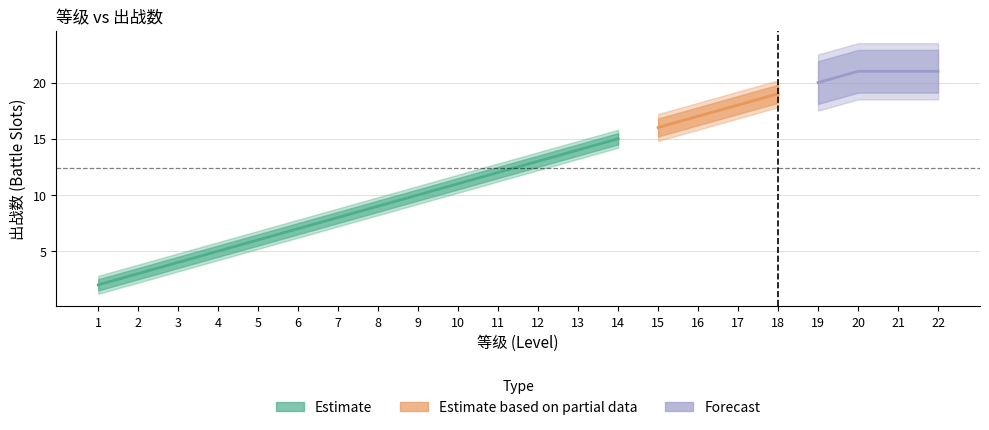

True or false: there are more than 1 points higher than both neighbors.

False